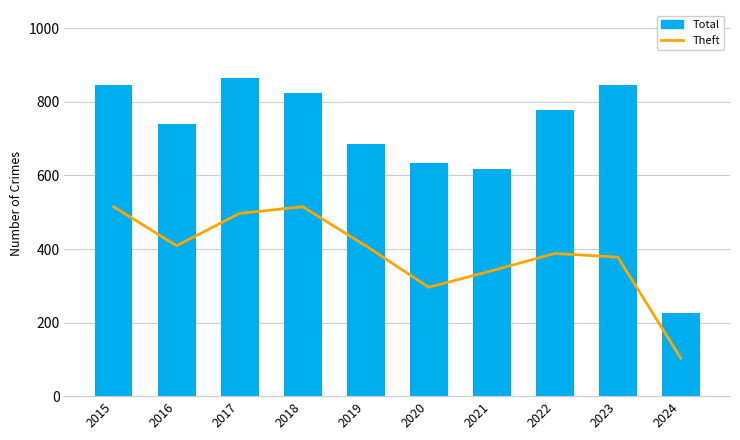

Which has a higher value, 2018 or 2017?

2018